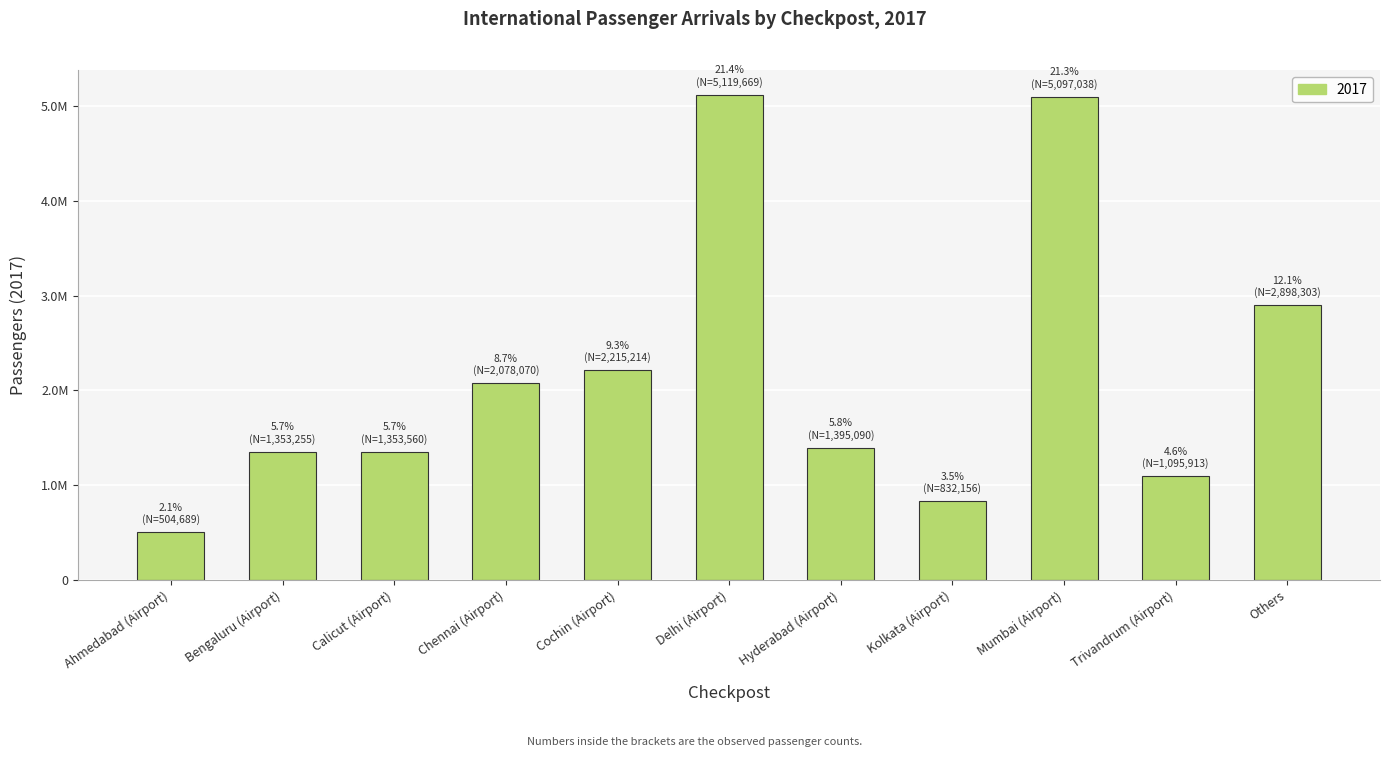

What is the sum of the values at Cochin (Airport) and Others?

5113517